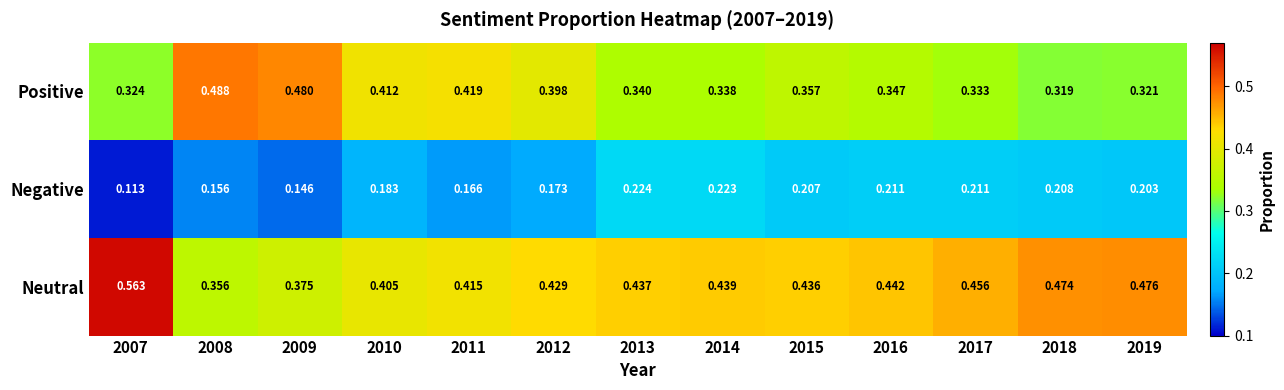

Which series changed the most between 2008 and 2009?

Neutral